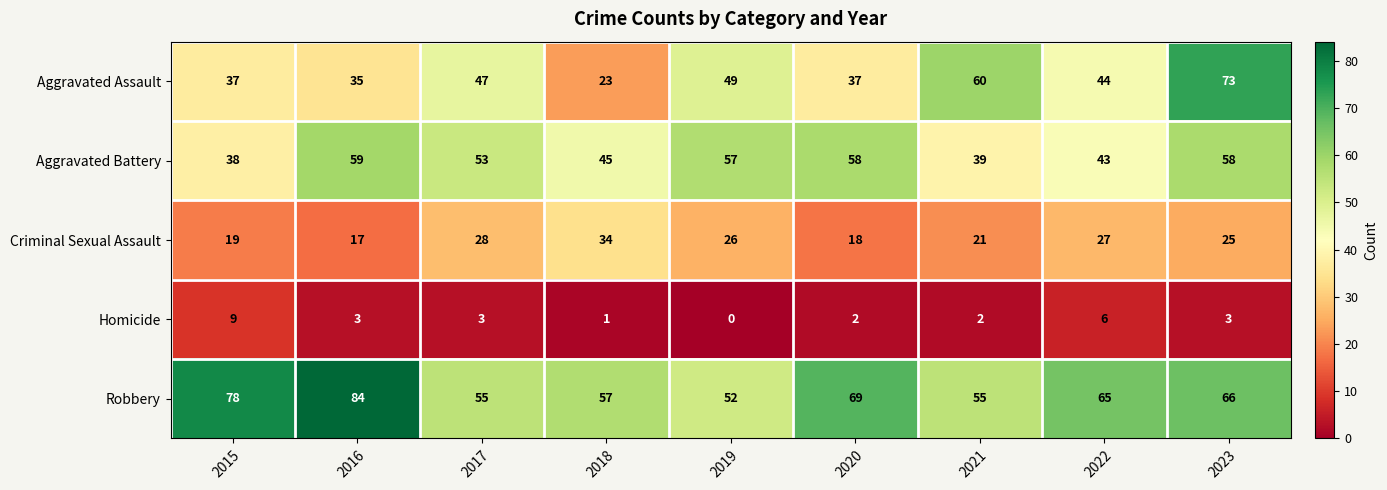

What is the greatest value displayed?

84